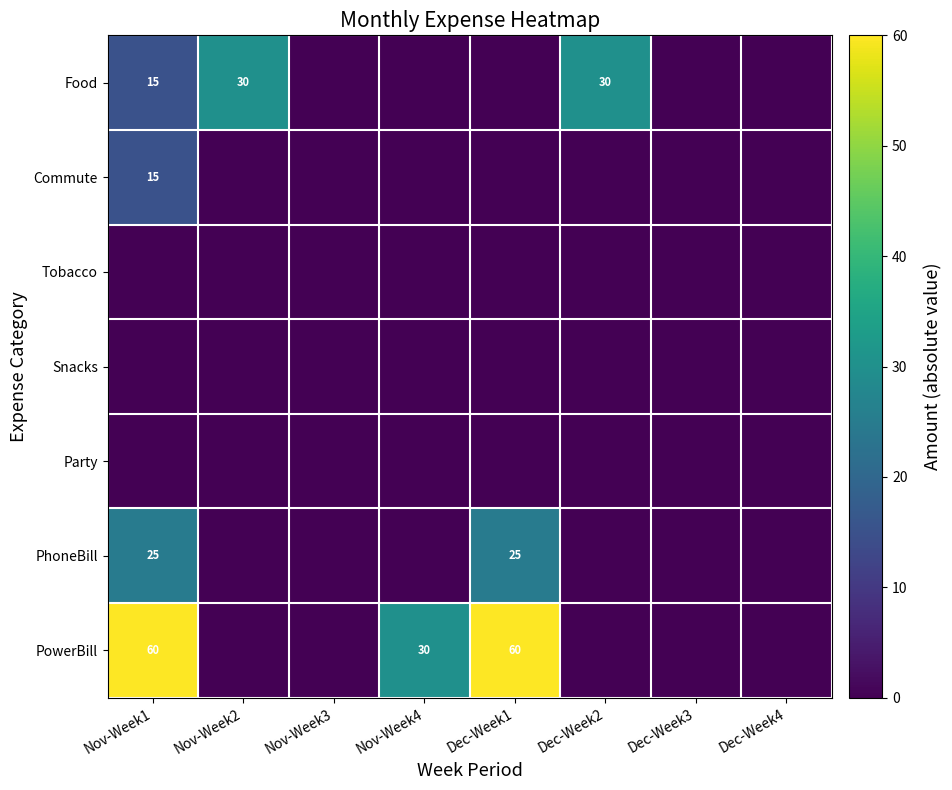

True or false: PowerBill has a value of 12 at Nov-Week4.

False